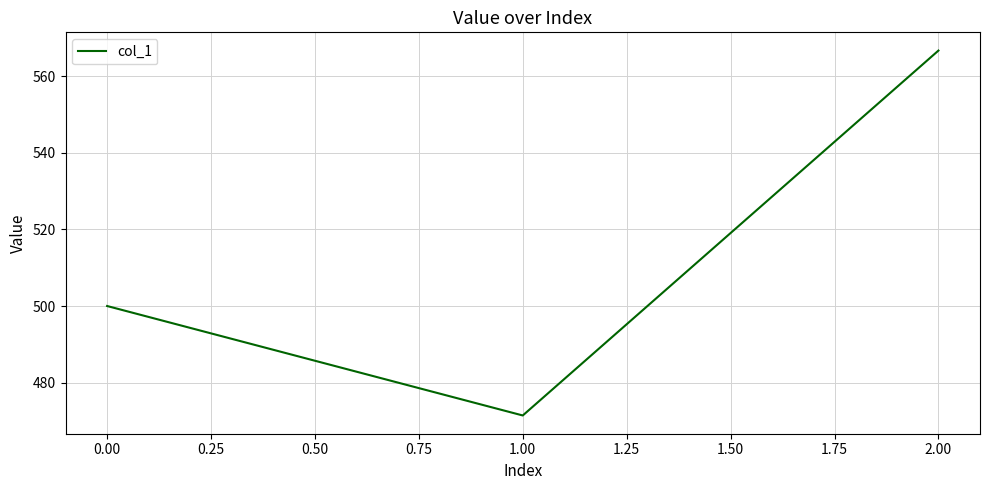

What is the approximate value at 0.00?

500.0